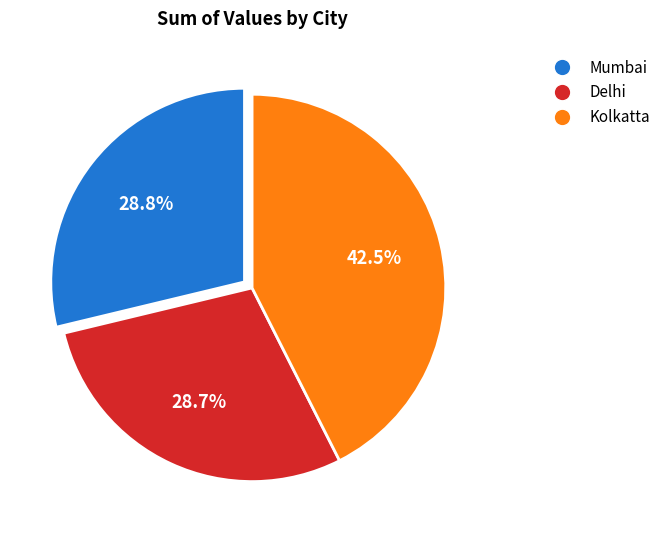

Does Kolkatta account for over 50% of the chart?

No